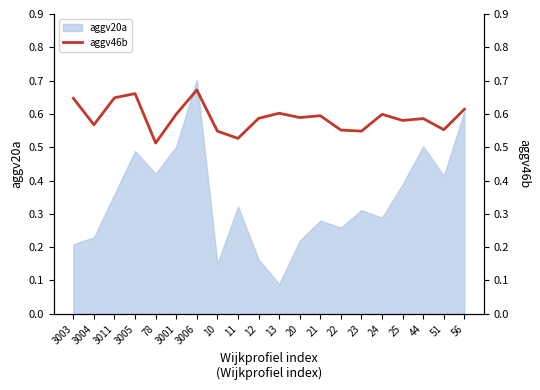

Which category has the highest value in the aggv20a series?

3006